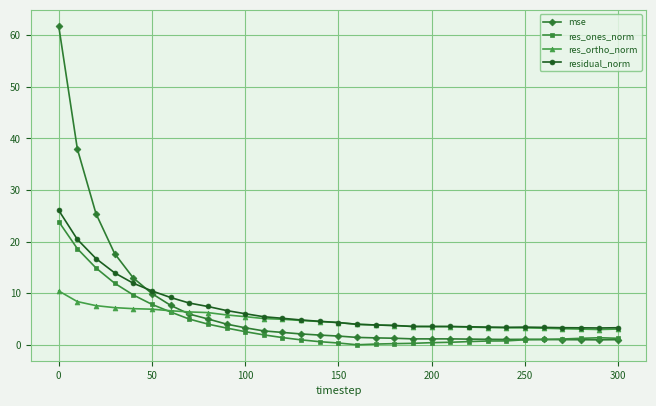

What is the value of the mse point at the 1st from the left?

61.8